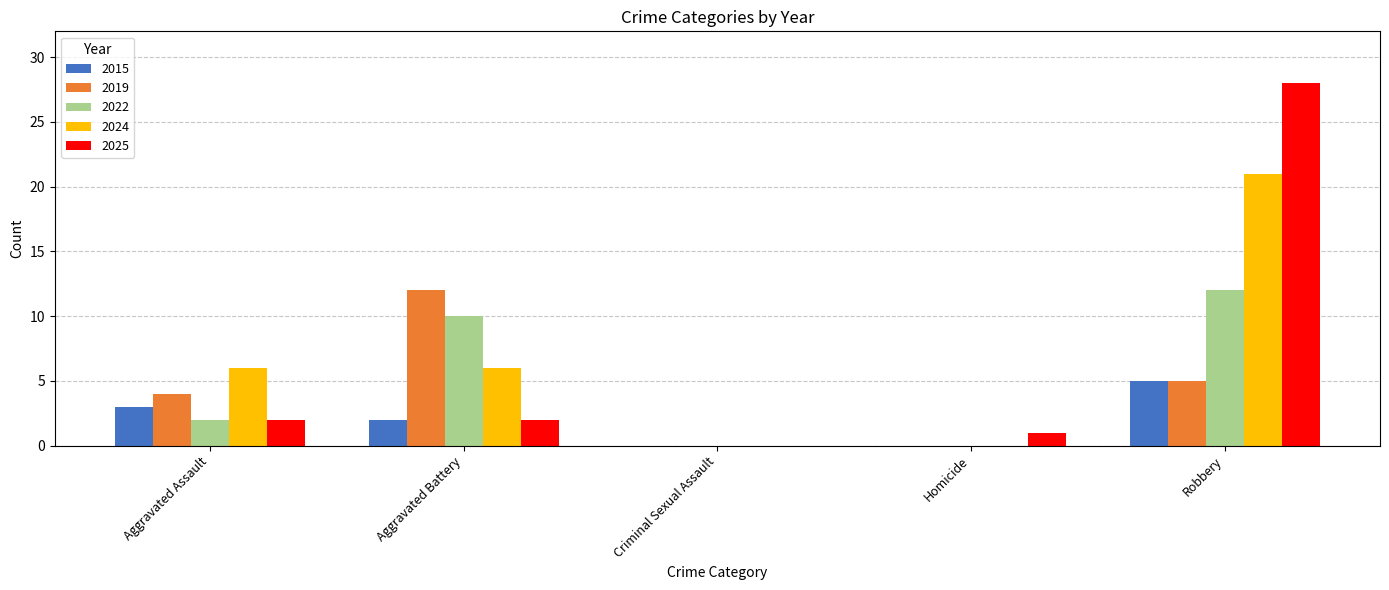

Between Aggravated Battery and Homicide, which series saw the biggest shift?

2019